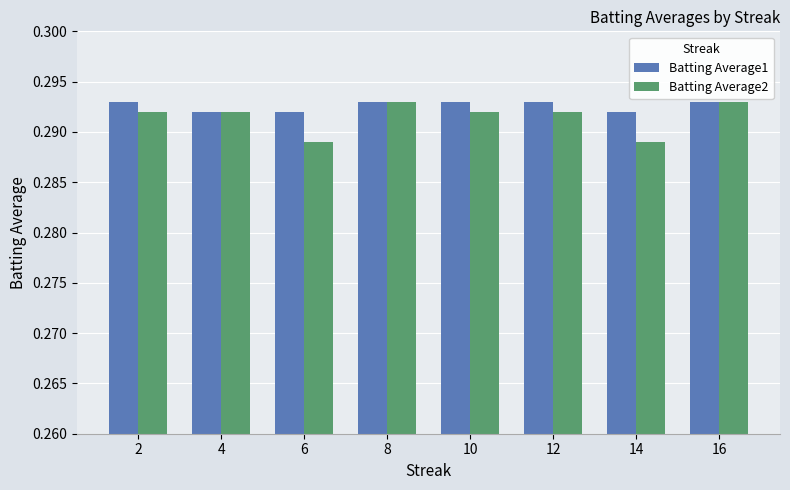

Which series has the widest spread of values?

Batting Average2